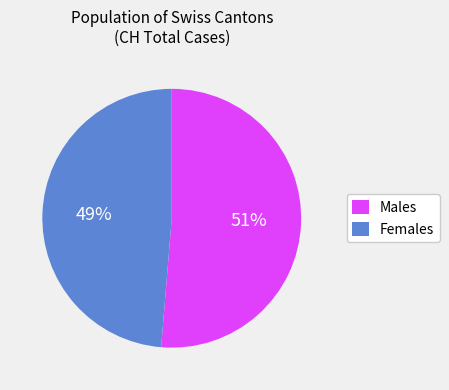

How many segments does this pie chart have?

2